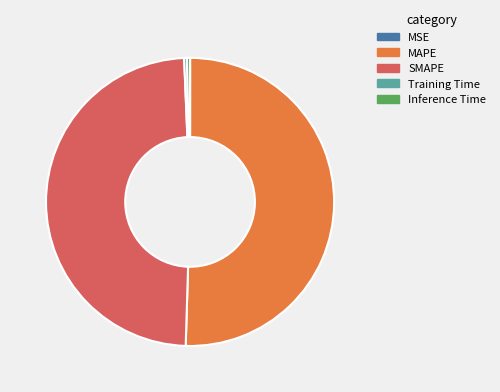

Approximately how many times larger is the value at SMAPE compared to MAPE?

1.0